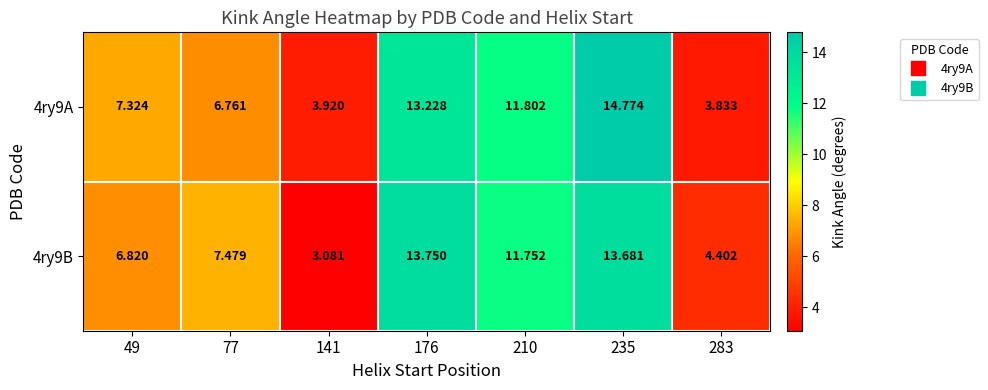

Is the value of 4ry9B at 141 greater than the value of 4ry9A at 210?

No